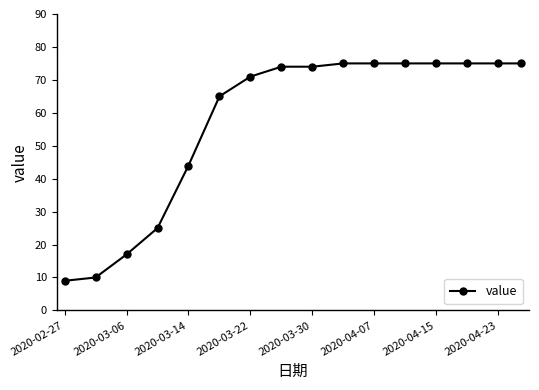

Reading left to right, transcribe all the data shown in this chart.

9	10	17	25	44	65	71	74	74	75	75	75	75	75	75	75